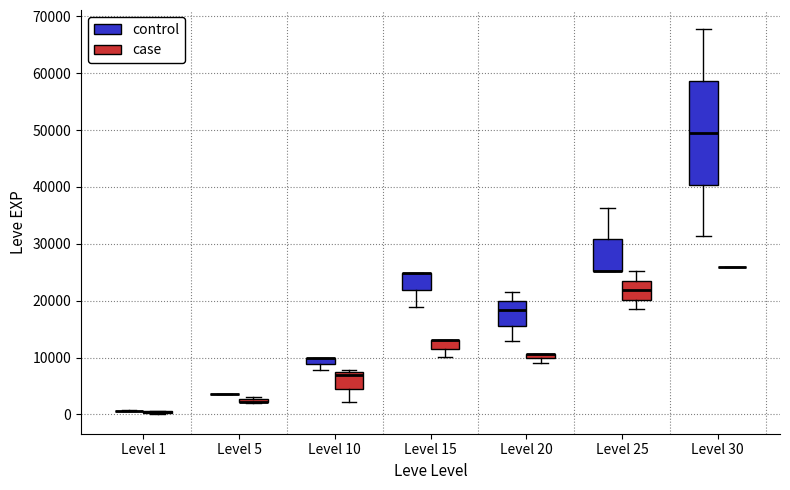

Where is the upper edge of the box for Level 25 (control) on the y-axis? The values are not printed on the chart, so give them approximately, as read against the axis.

31000